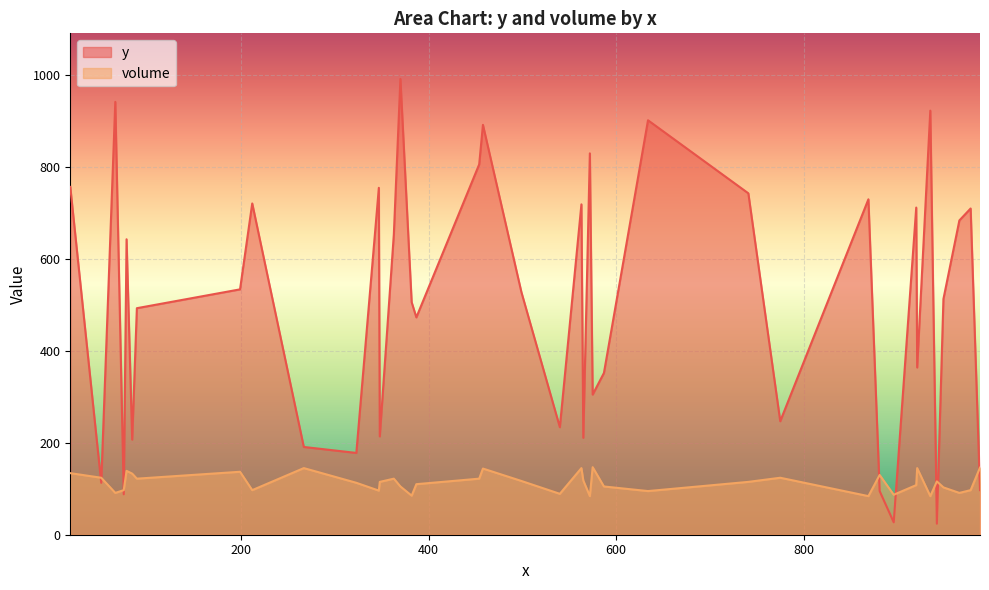

Which series has the largest range (max minus min)?

y